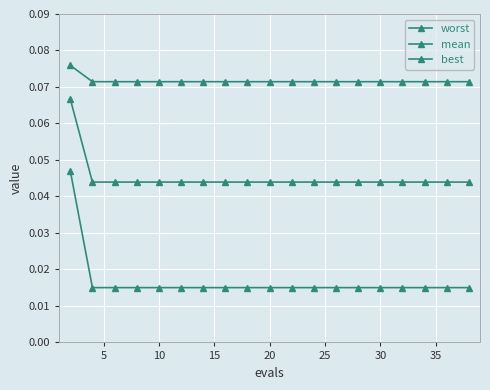

Does the chart have visible grid lines?

Yes